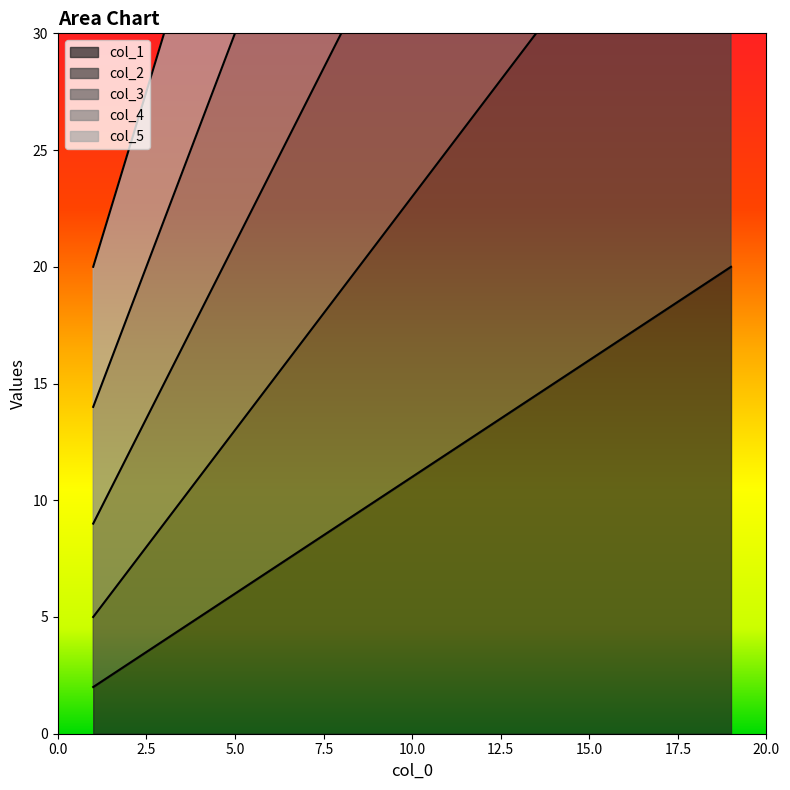

True or false: col_1 has more than 2 interior local peaks.

False